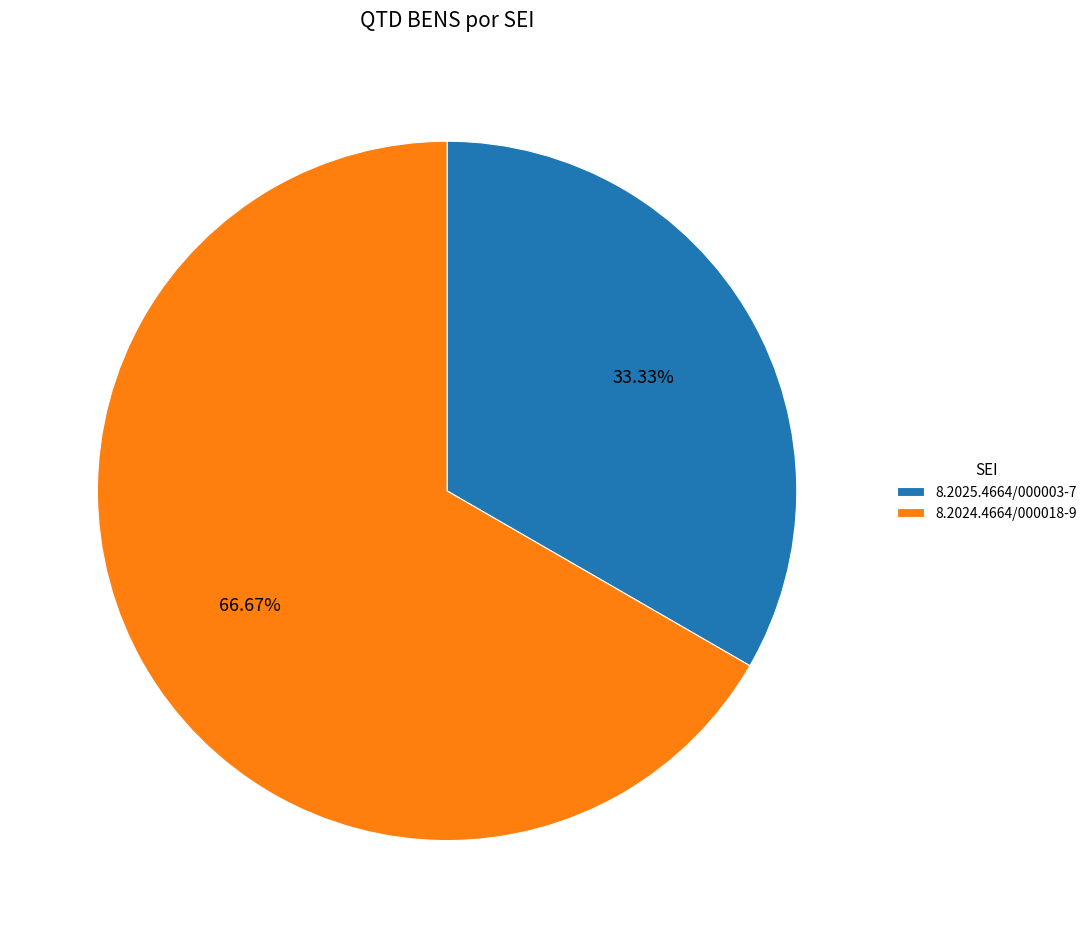

Does 8.2024.4664/000018-9 account for over 50% of the chart?

Yes